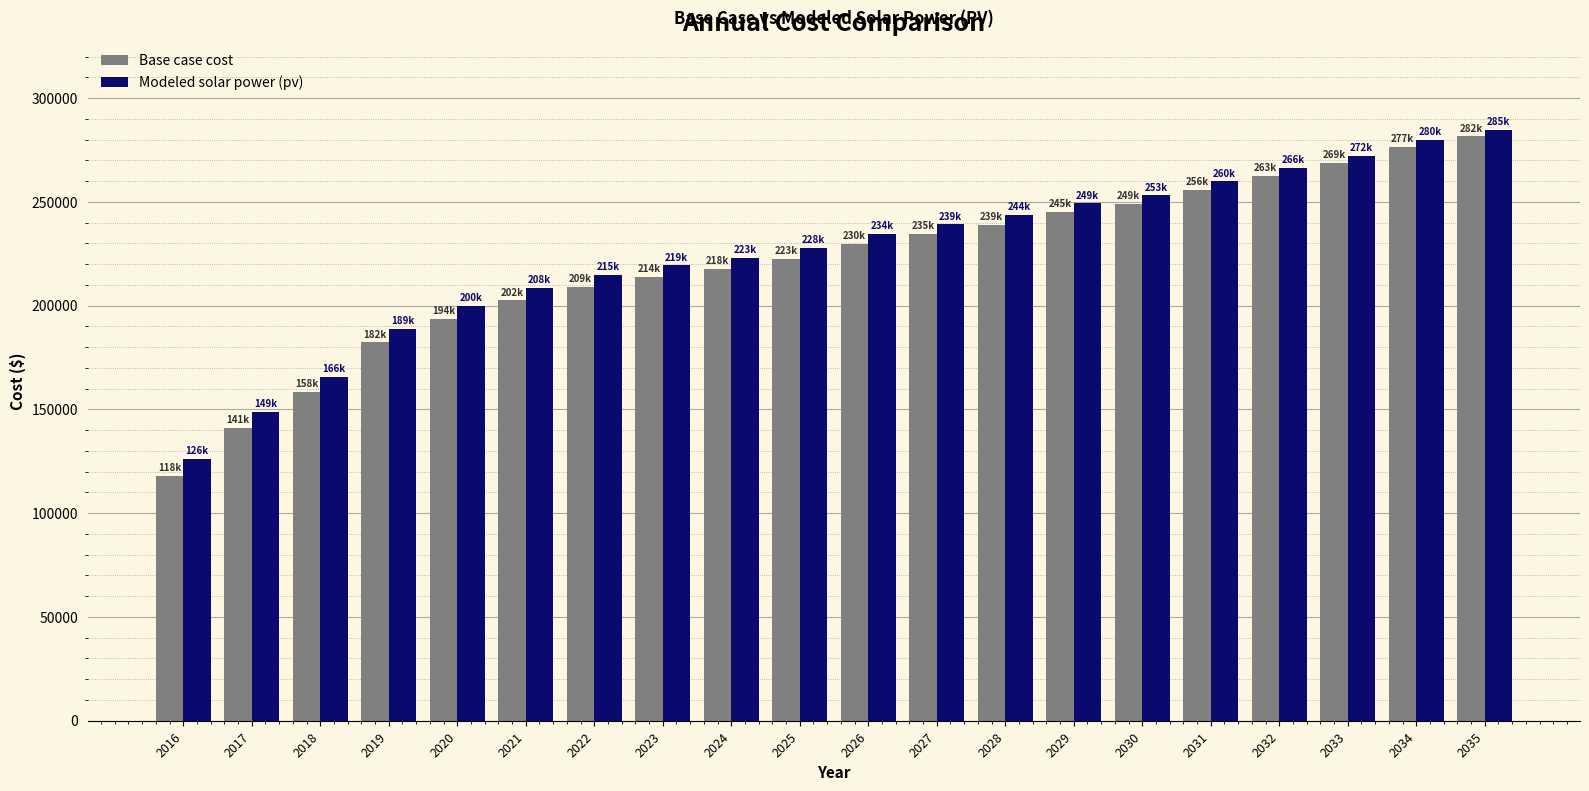

What is the difference between the Base case cost values at 2027 and 2021?

32042.4